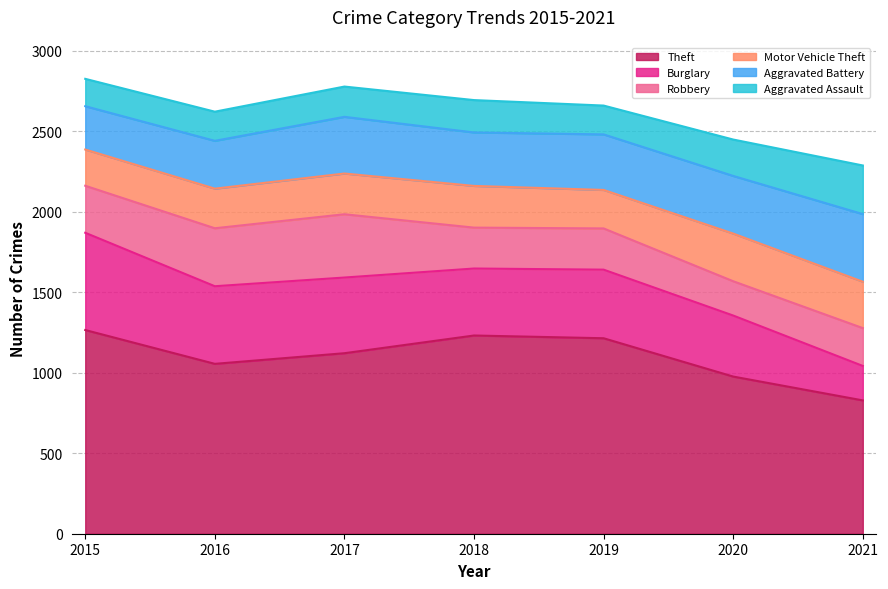

Which series changed the most between 2017 and 2020?

Robbery